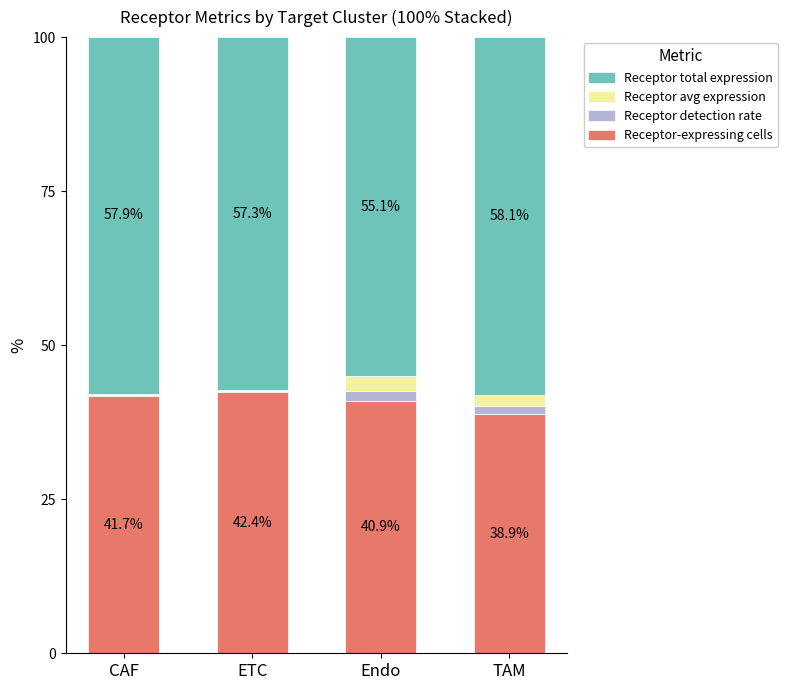

The value of Receptor-expressing cells at CAF is 41.7. True or false?

True